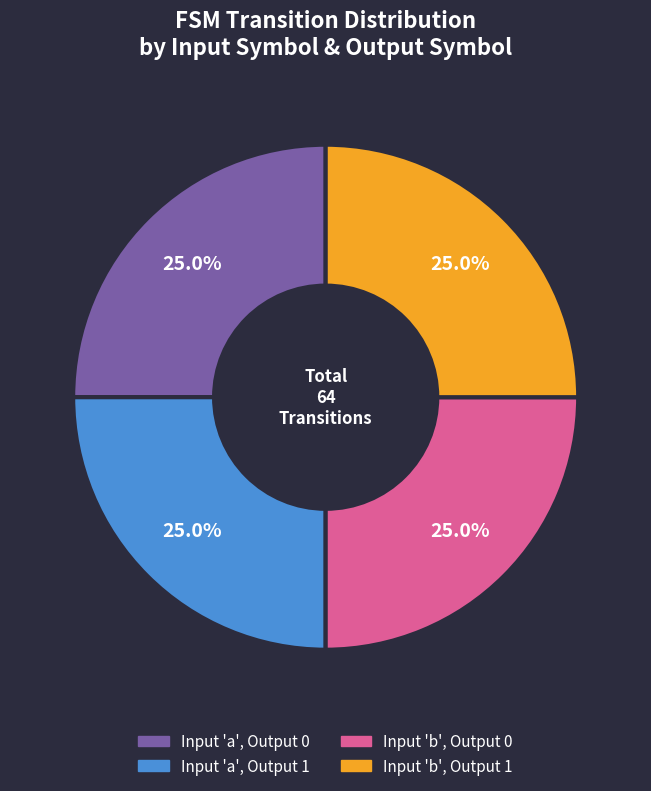

Is there any slice that represents more than half of the pie?

No